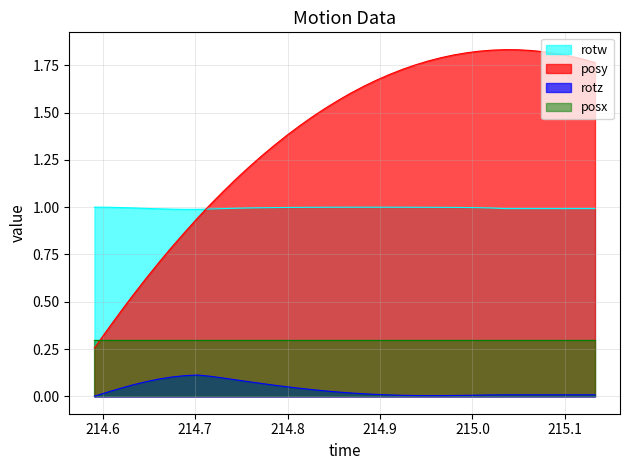

What is the value of the posy point at the 40th from the left?

1.8